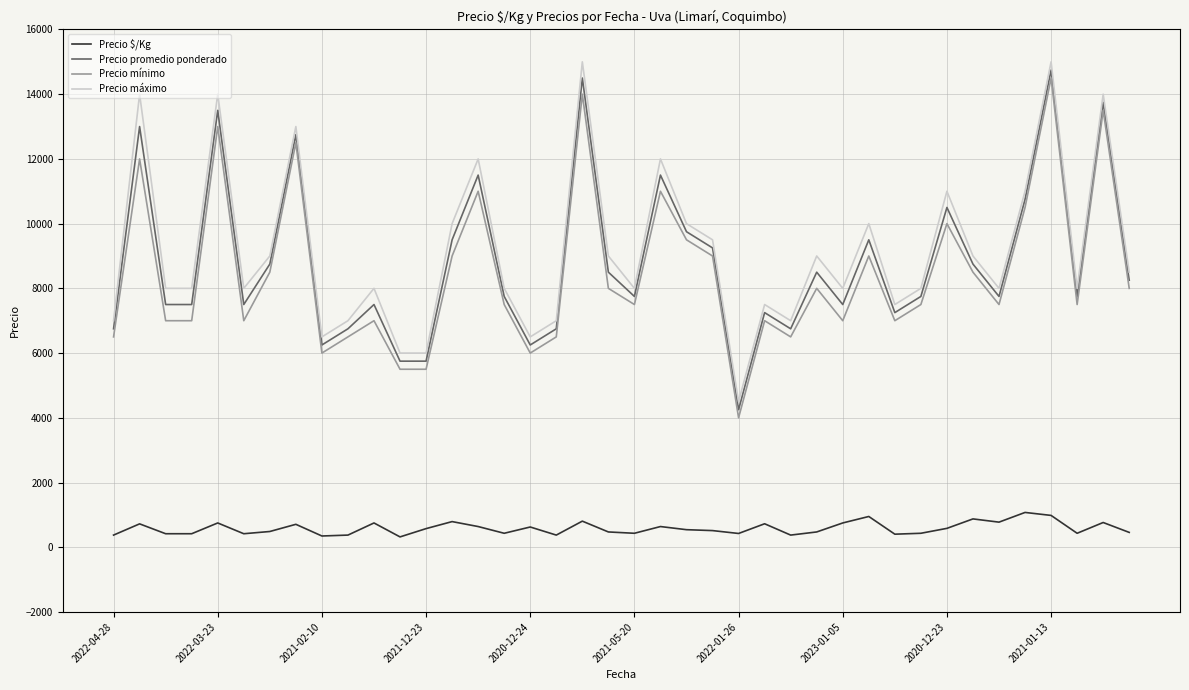

What is the difference between the maximum and minimum values in the Precio $/Kg series?

756